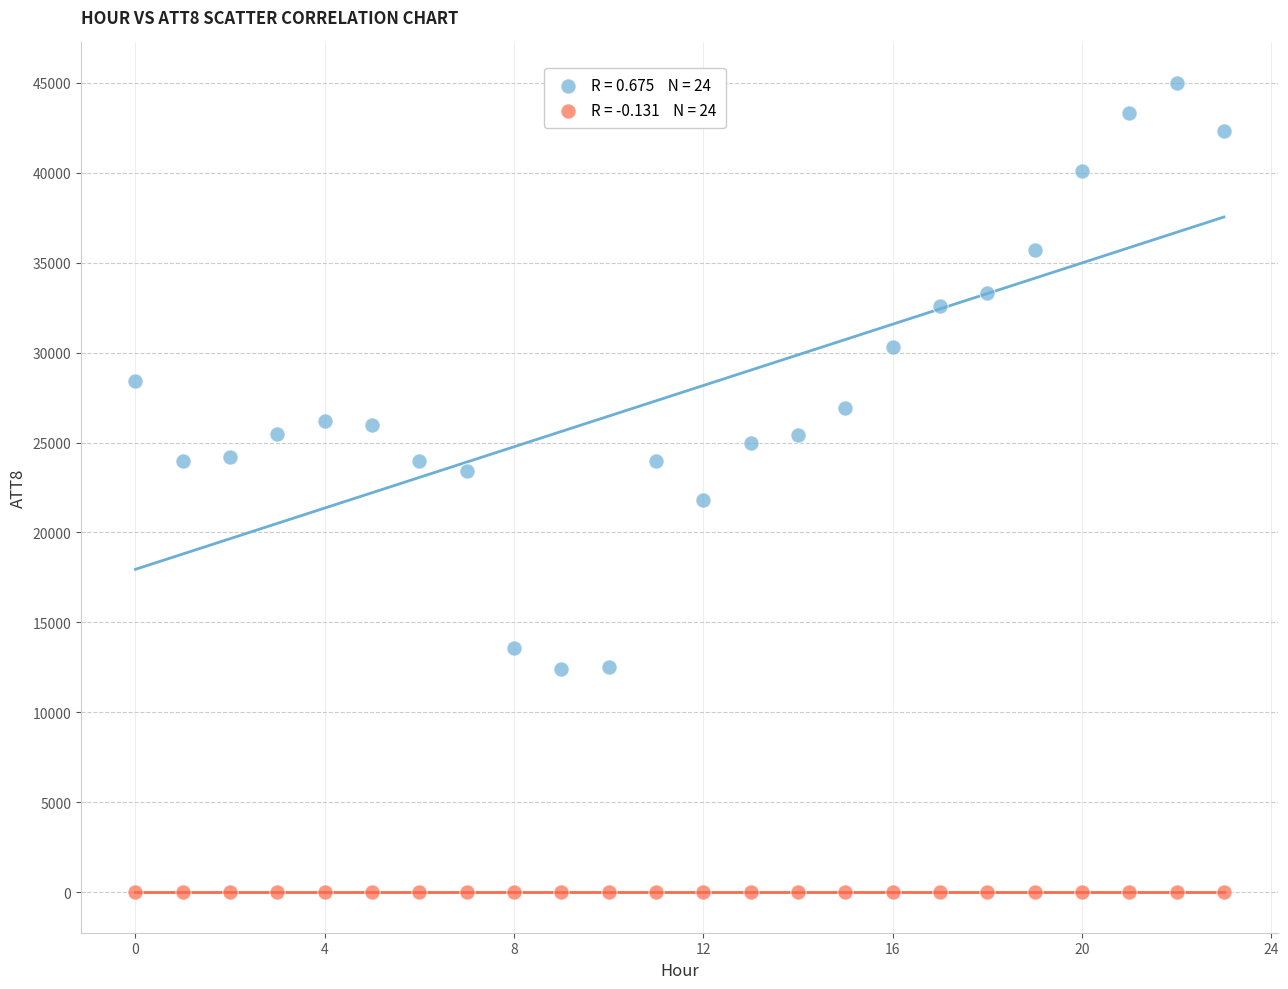

Across all data points, what is the range of Y values (max minus min)?

45010.0